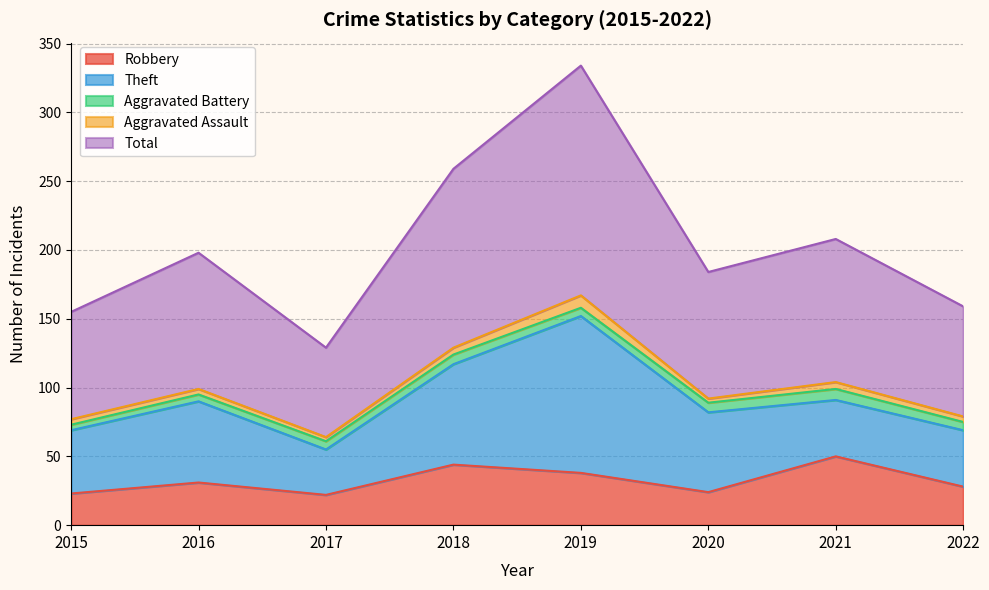

Which has a higher value, 2021 or 2015?

2021